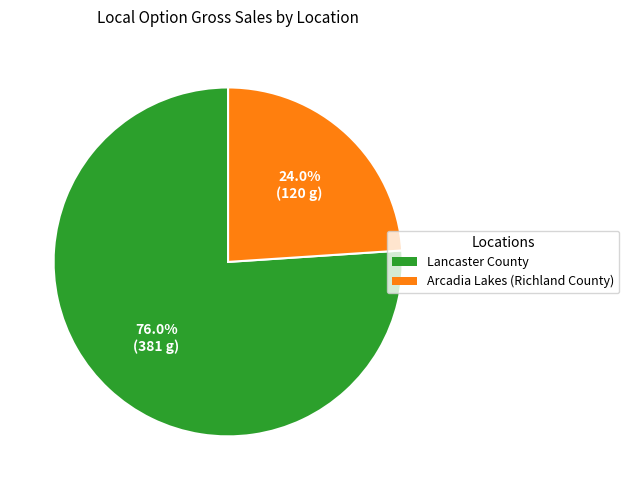

How many segments does this pie chart have?

2